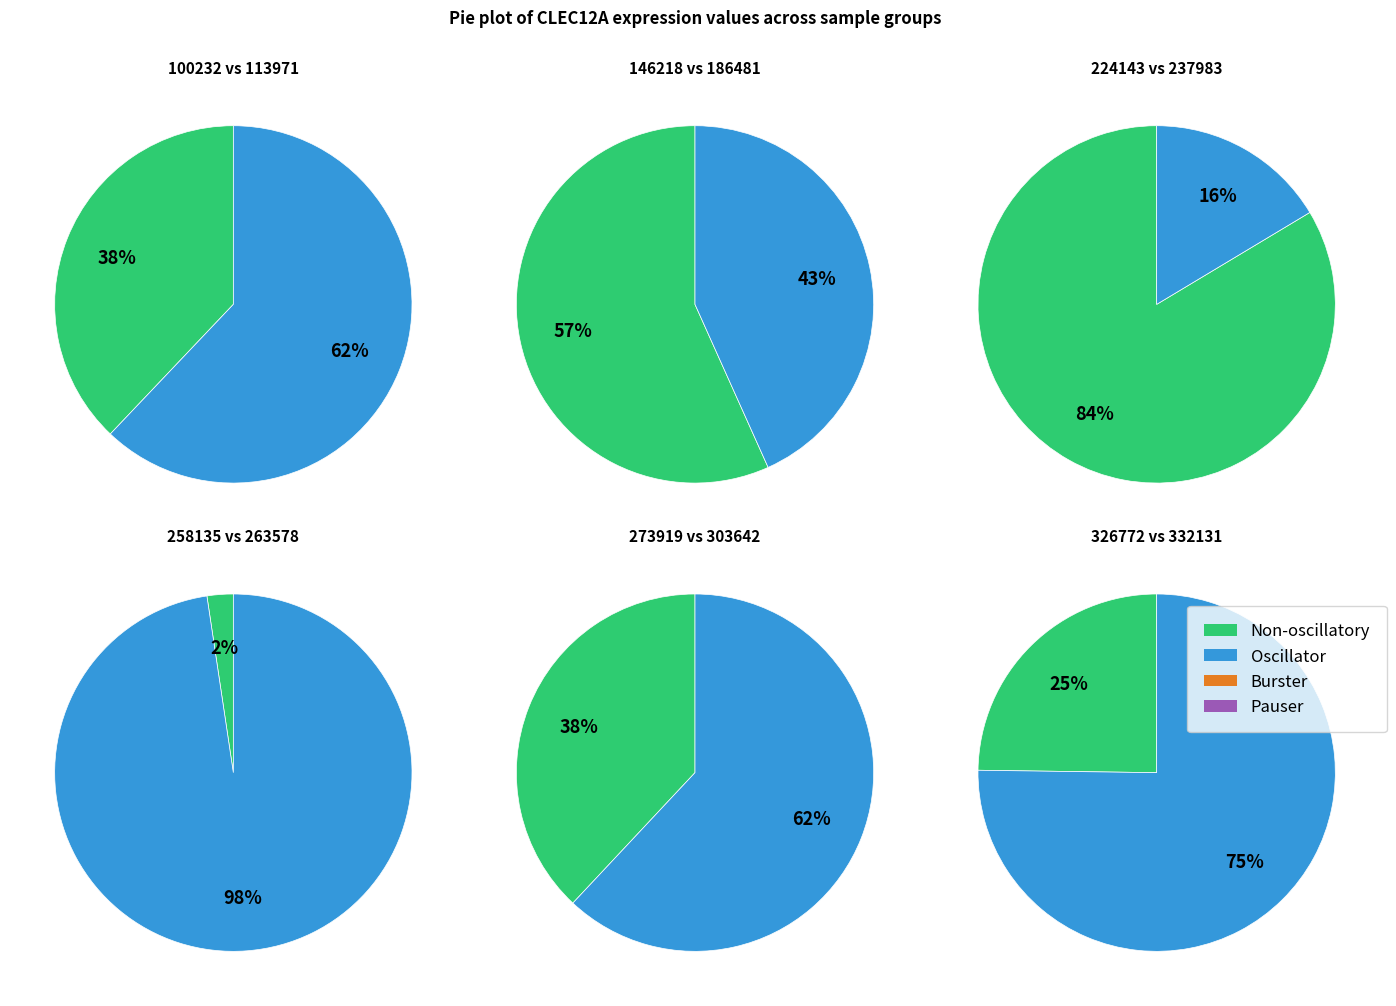

Is 100232 the majority of the pie?

No